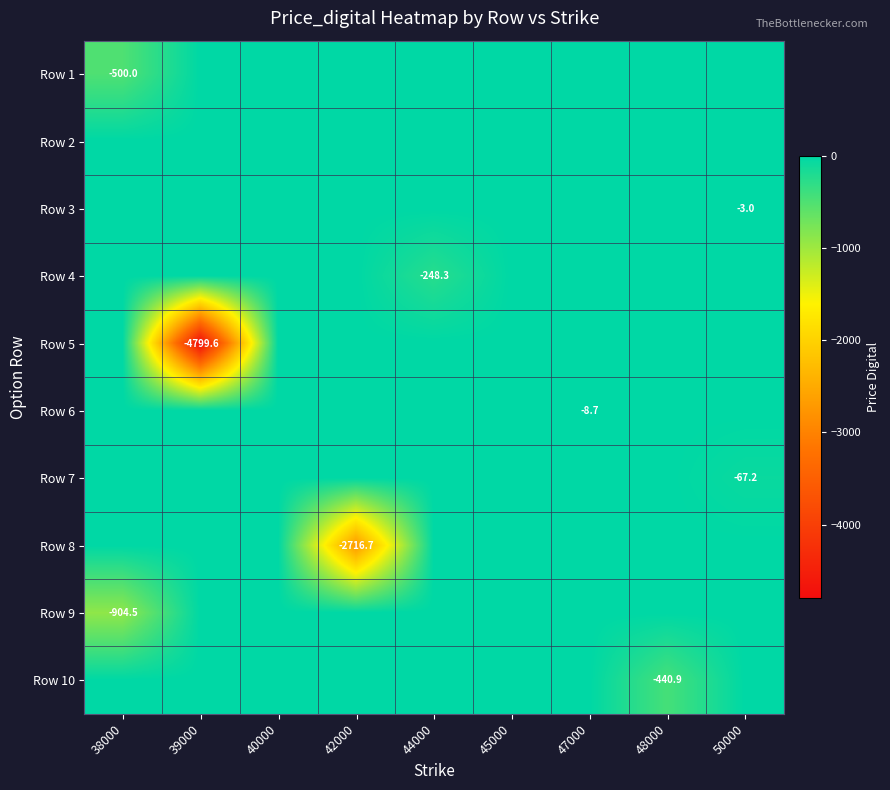

The value of Row 4 at 44000 is -248.3. True or false?

True